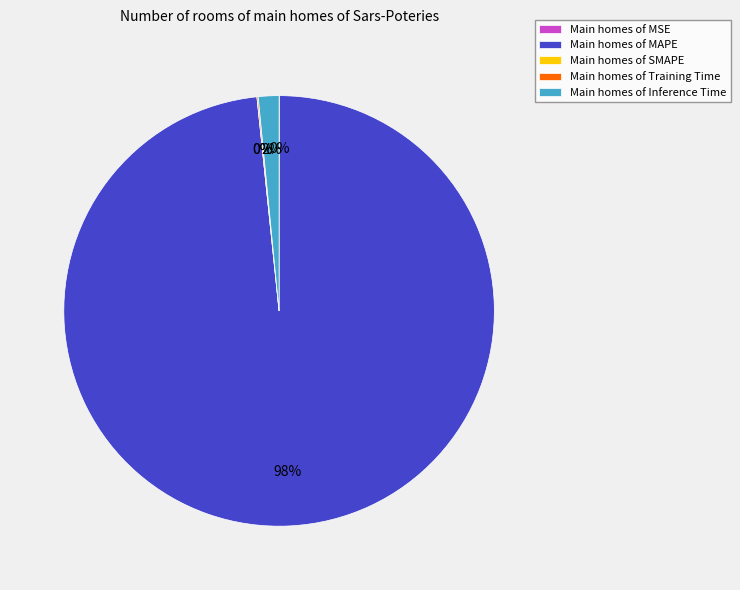

Which slice represents more than half of the pie?

Main homes of MAPE